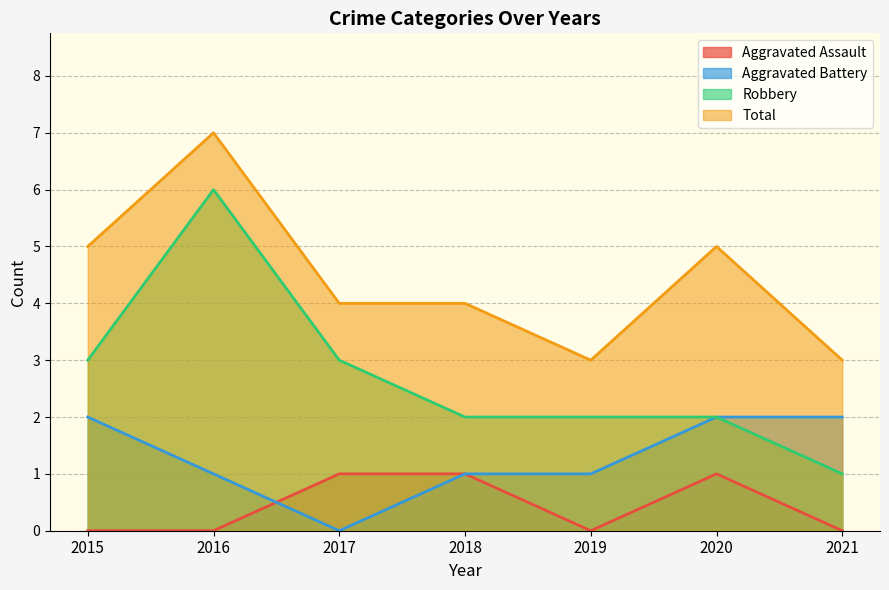

True or false: Aggravated Assault and Total cross at least once.

False